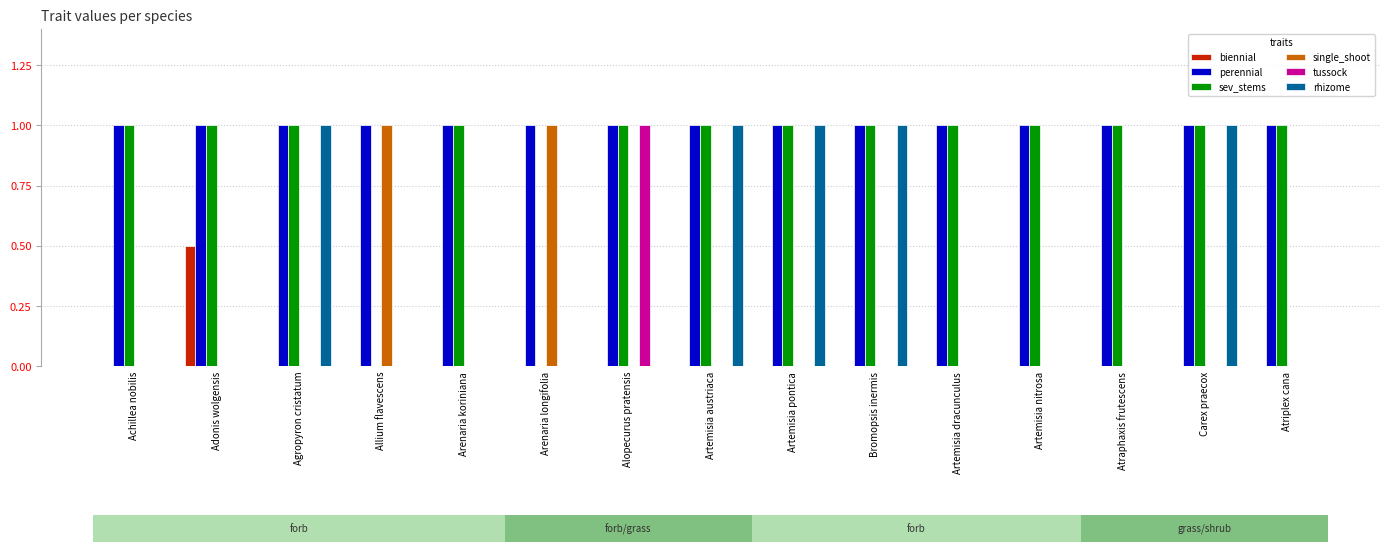

Which category has the highest value in the tussock series?

Alopecurus pratensis